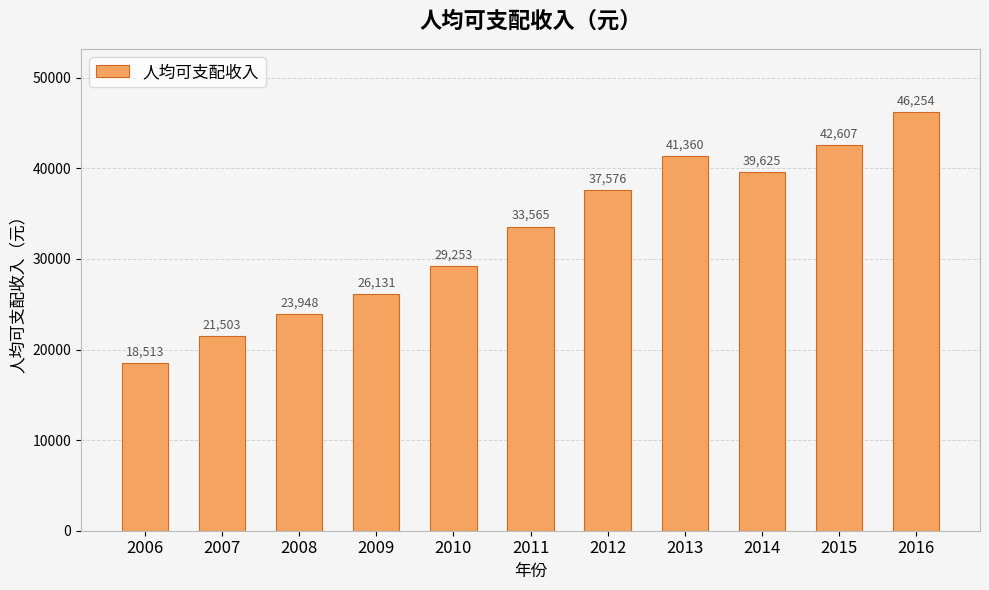

What is the difference between the maximum and second lowest values?

24751.2